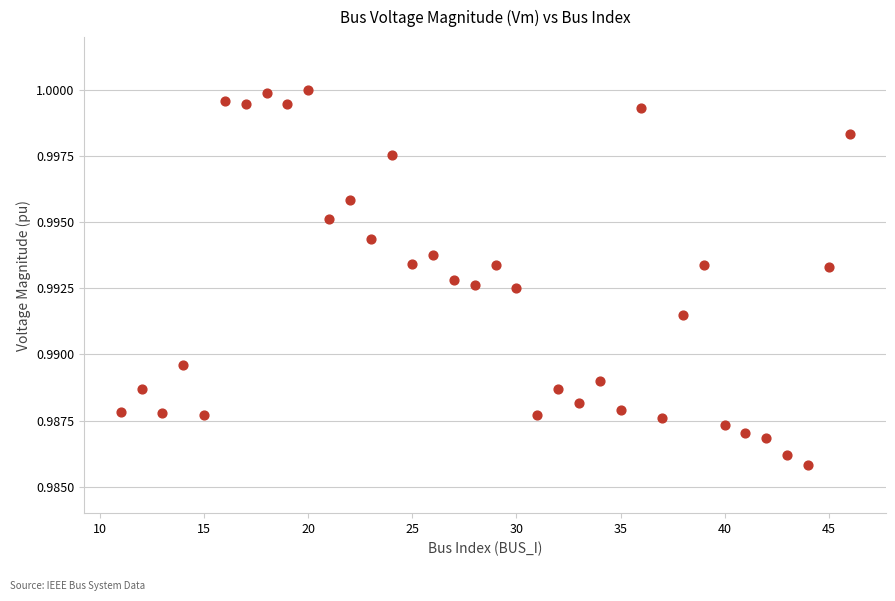

What is the range of X values (max minus min)?

35.0